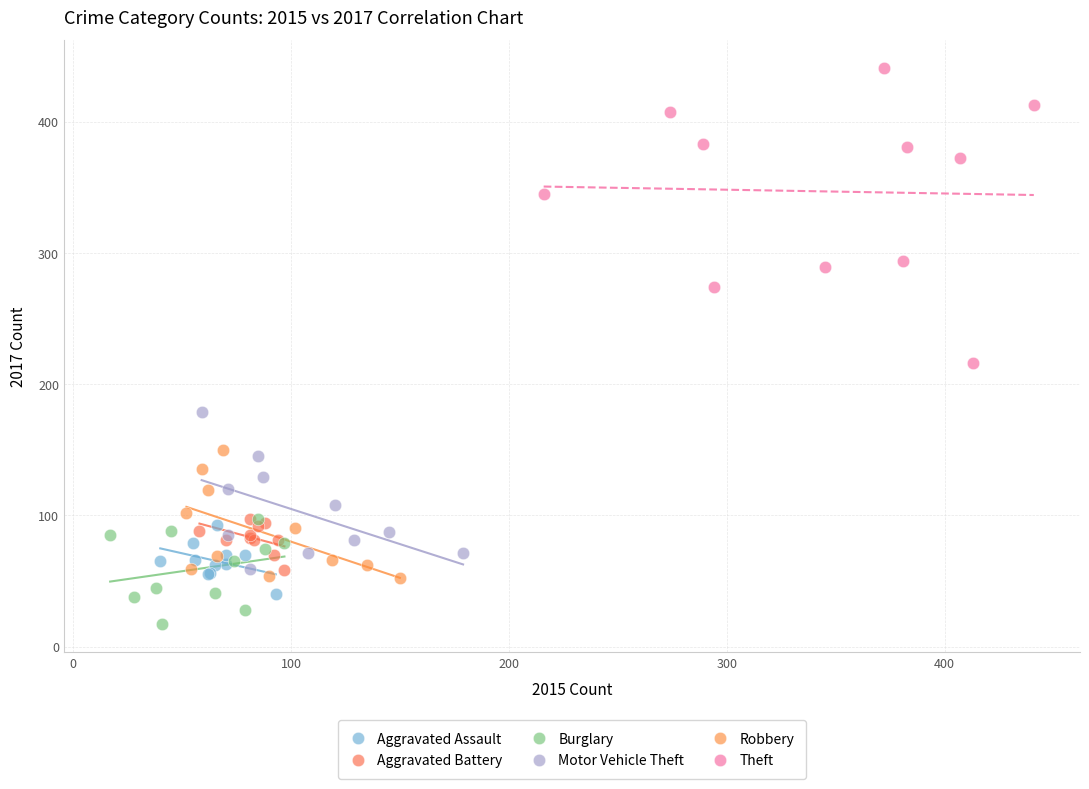

Which series contains the highest Y value?

Theft